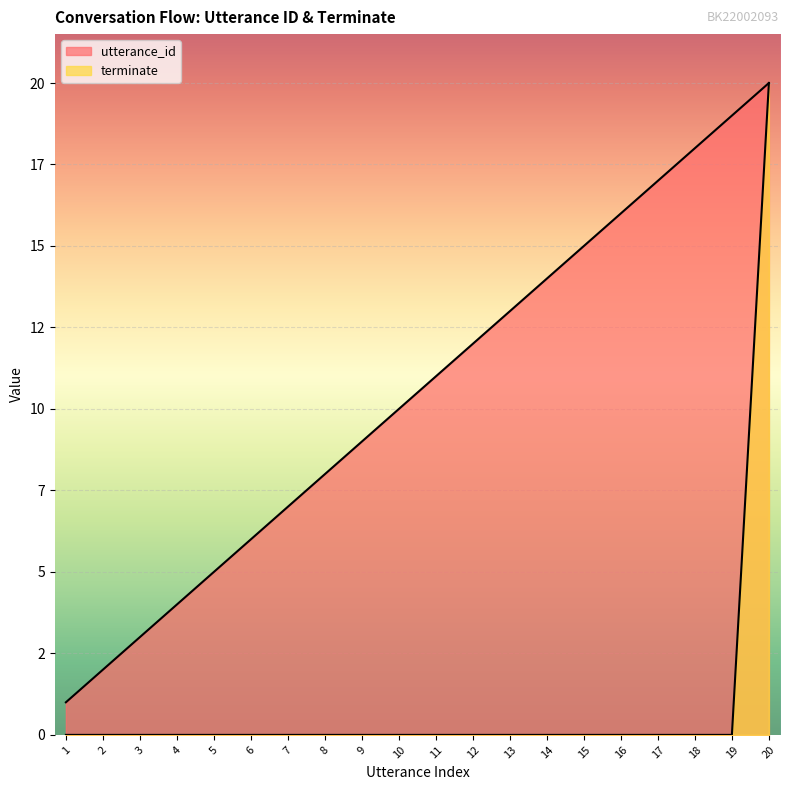

Is it true that terminate equals 0 at 4?

True